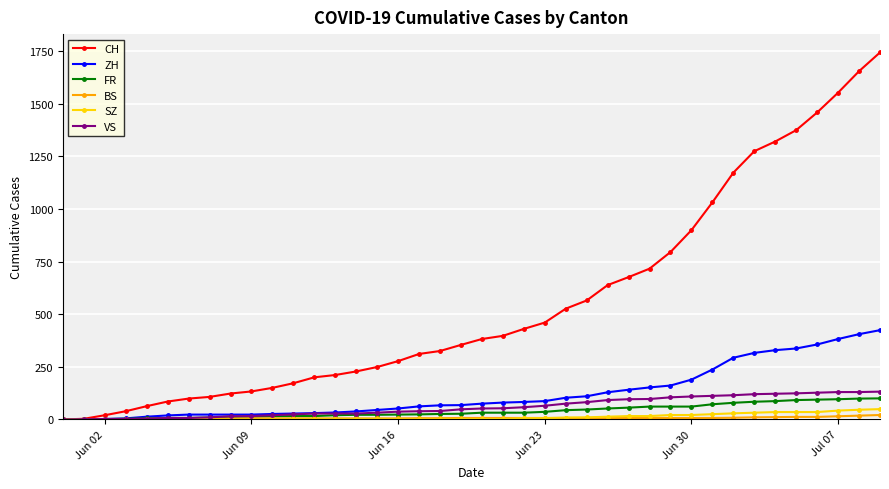

What is the difference between the maximum and second lowest values in the SZ series?

49